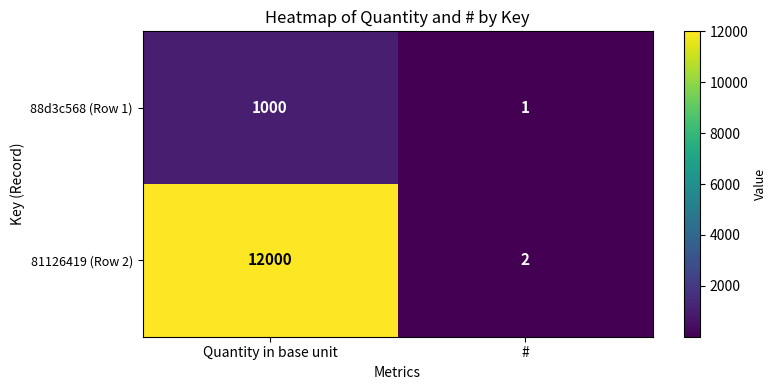

What is the difference between the maximum and minimum values in the 88d3c568 (Row 1) series?

999